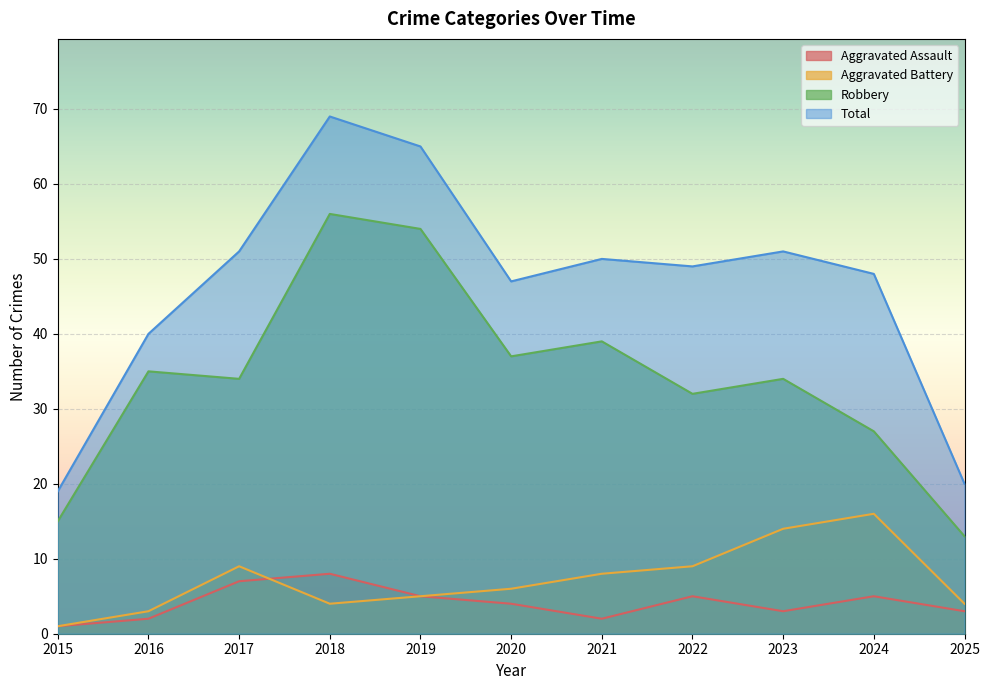

True or false: Aggravated Battery has more than 2 interior local peaks.

False